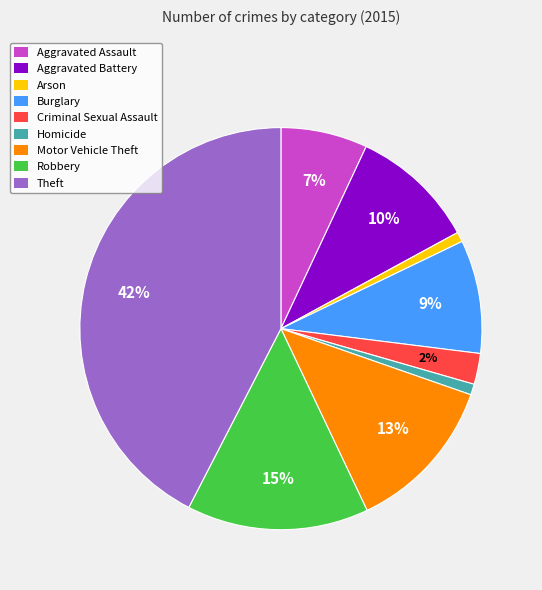

How many slices are in this pie chart?

9